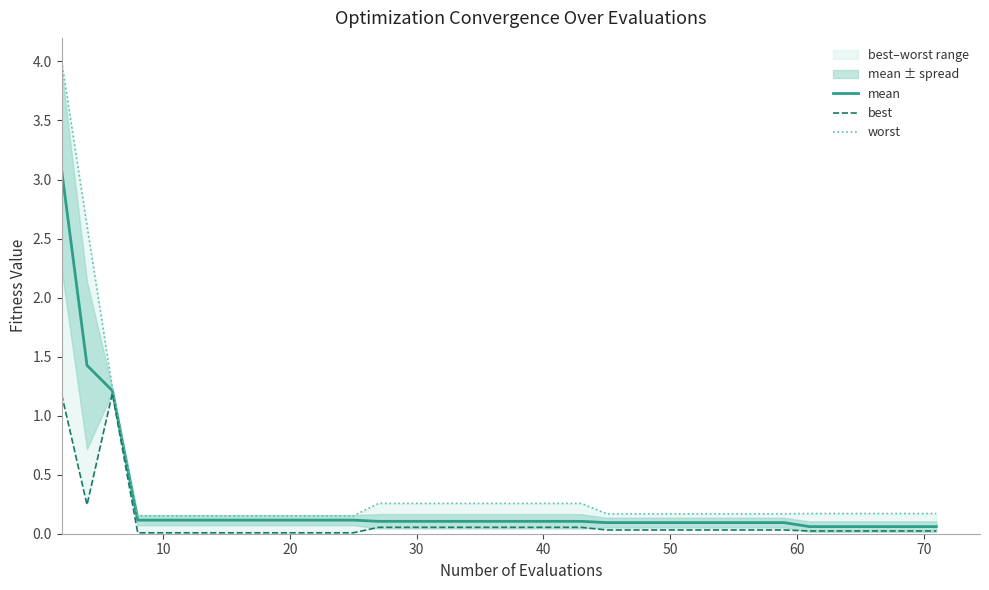

The value of mean at 70 is 0.1. True or false?

False